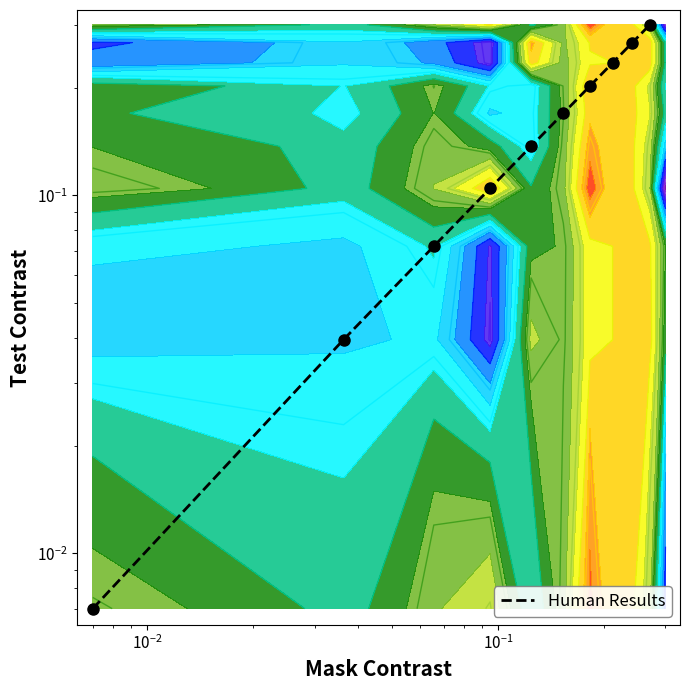

What is the average value?

0.2